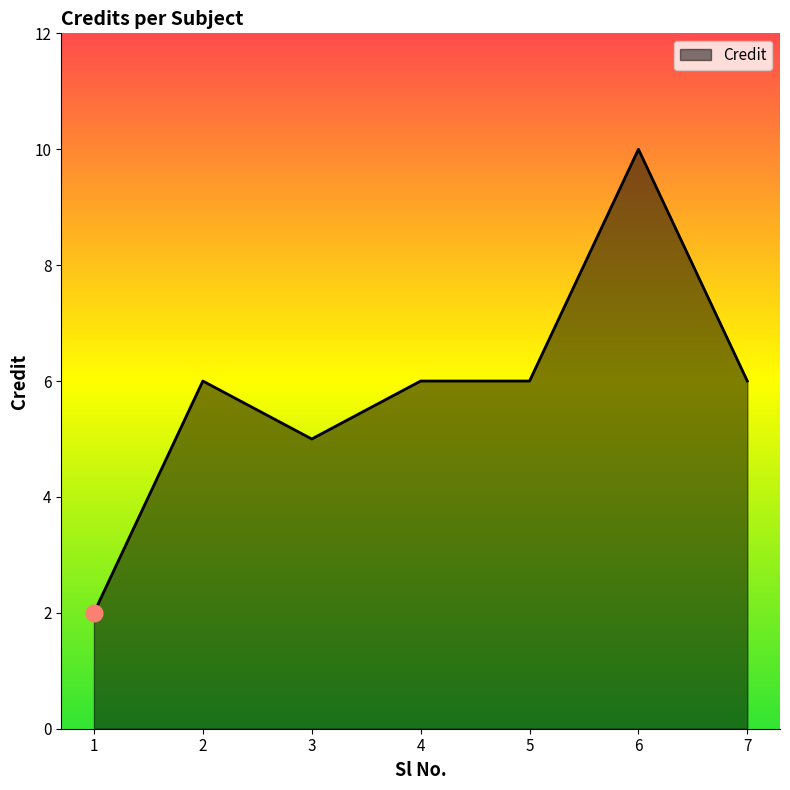

What is the difference between the maximum and minimum values?

8